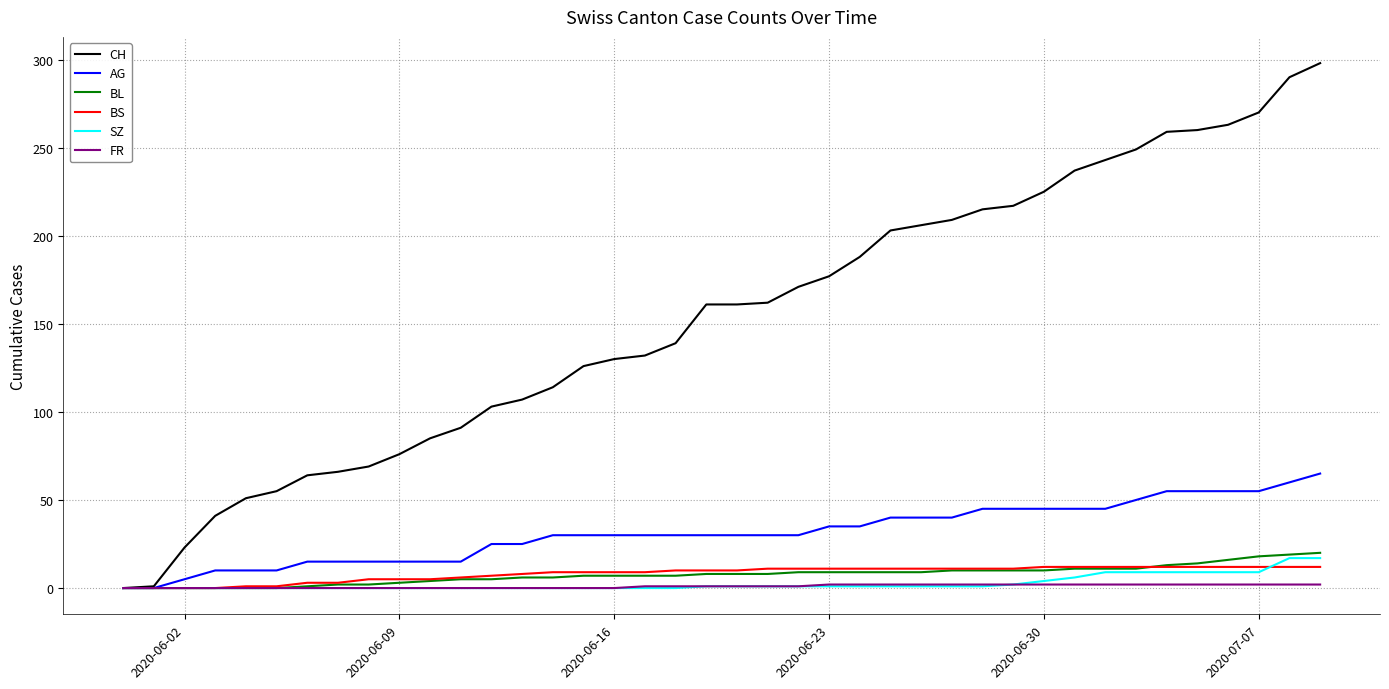

What is the maximum value for BL?

20